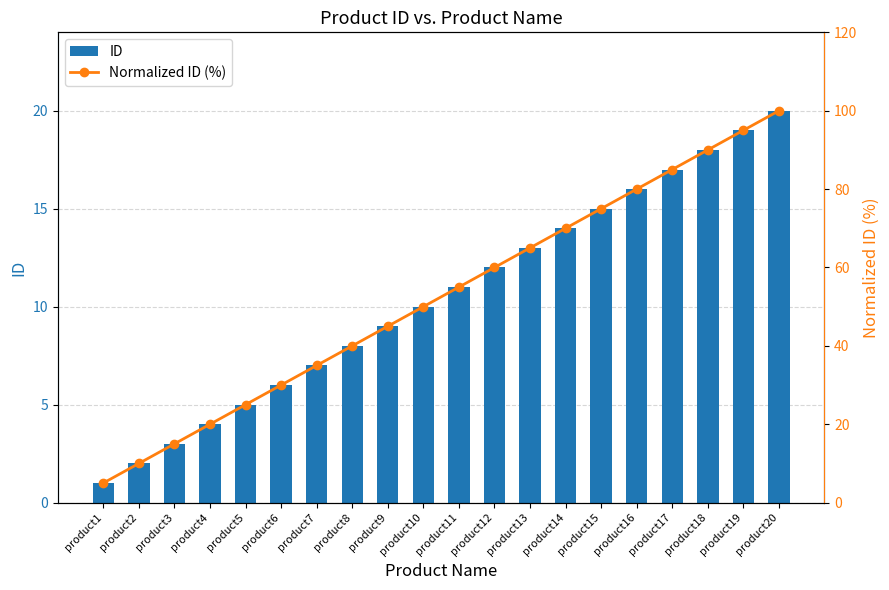

What is the value of the ID bar at the 5th from the left?

5.0